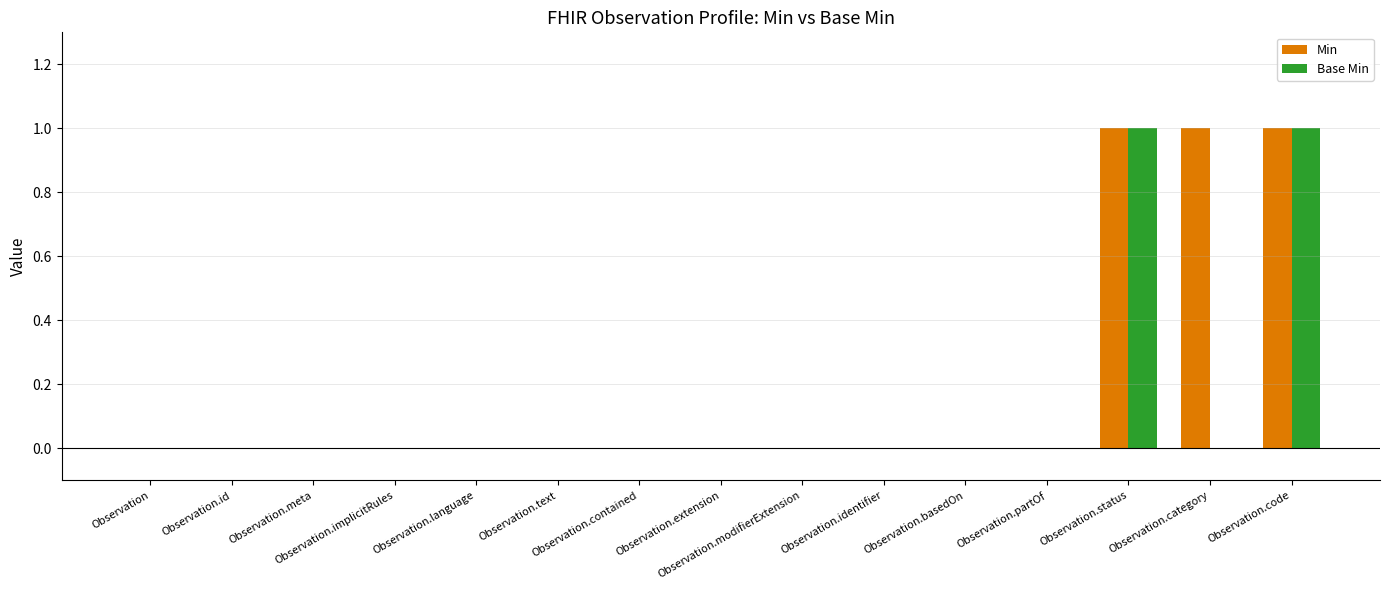

How many series are shown in this chart?

2